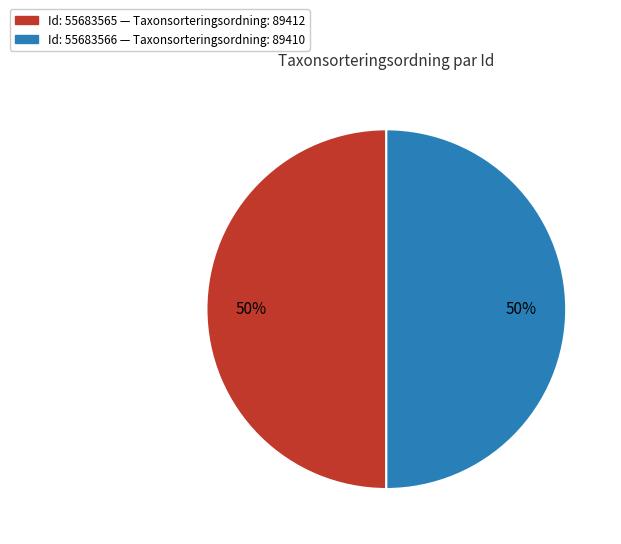

To the nearest percent, what is the average slice percentage?

50%